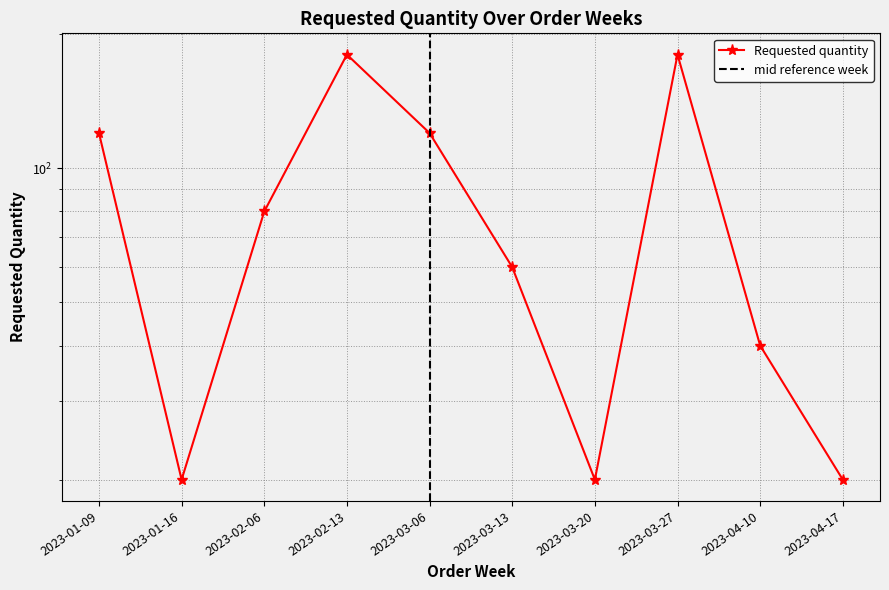

What is the label of the 4th point from the left?

2023-02-13